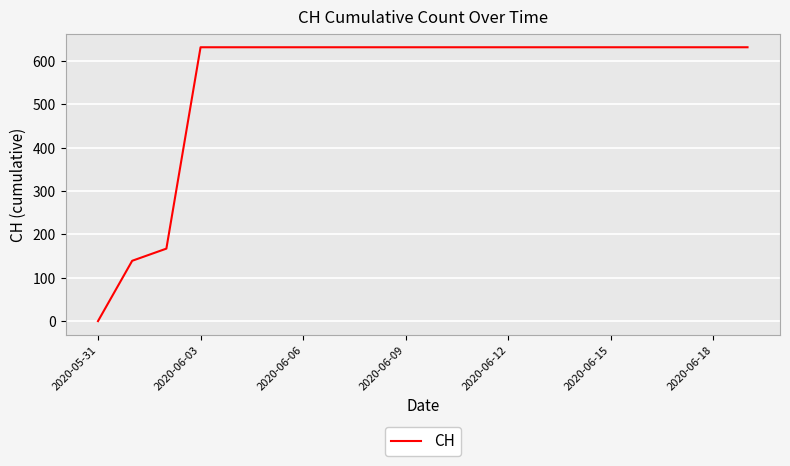

What is the difference between the maximum and minimum values?

631